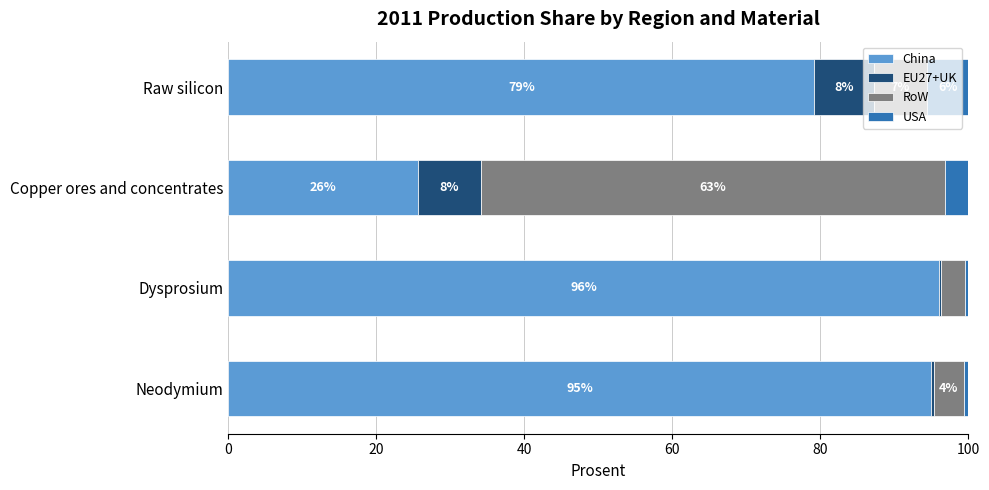

Where is China nearest to the value 60?

Raw silicon